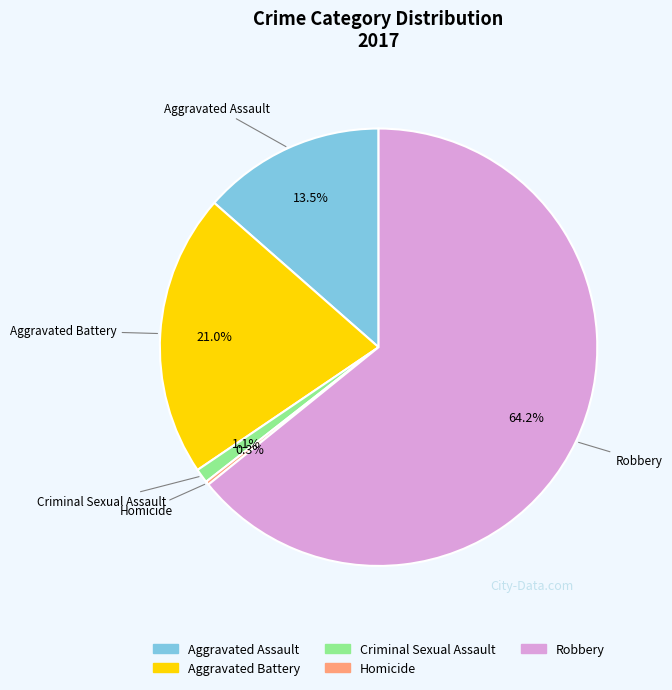

What percentage do Aggravated Assault and Criminal Sexual Assault together represent?

14.6%